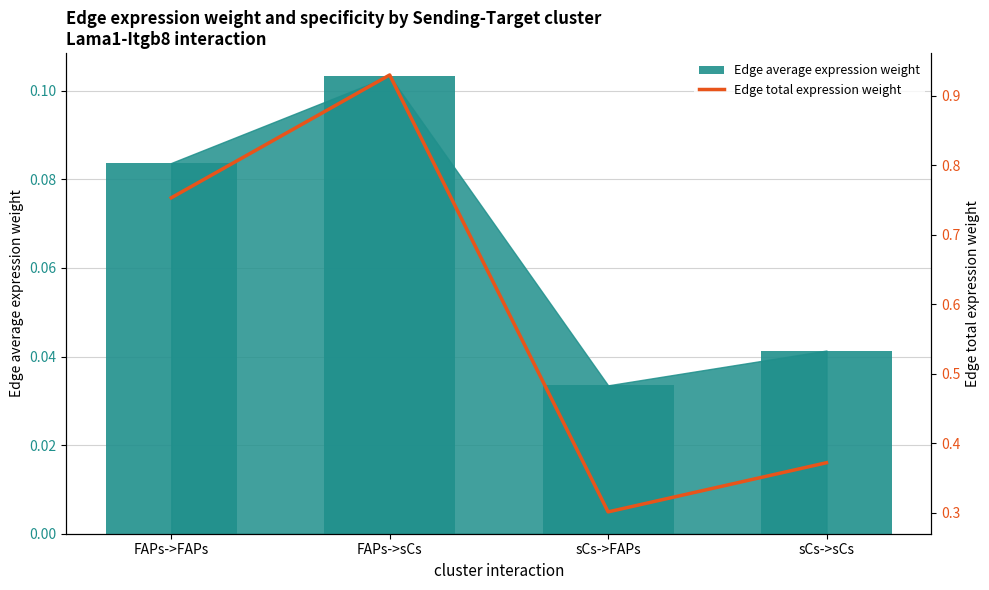

Reading right to left, transcribe all the data shown in this chart.

Edge average expression weight: 0.0	0.0	0.1	0.1
Edge total expression weight: 0.4	0.3	0.9	0.8